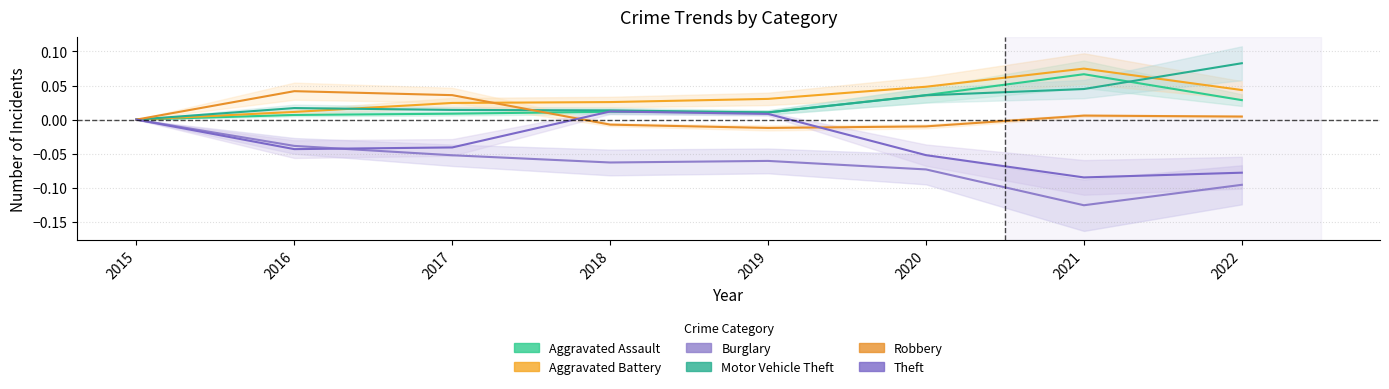

True or false: Aggravated Assault has more than 0 interior local peaks.

True